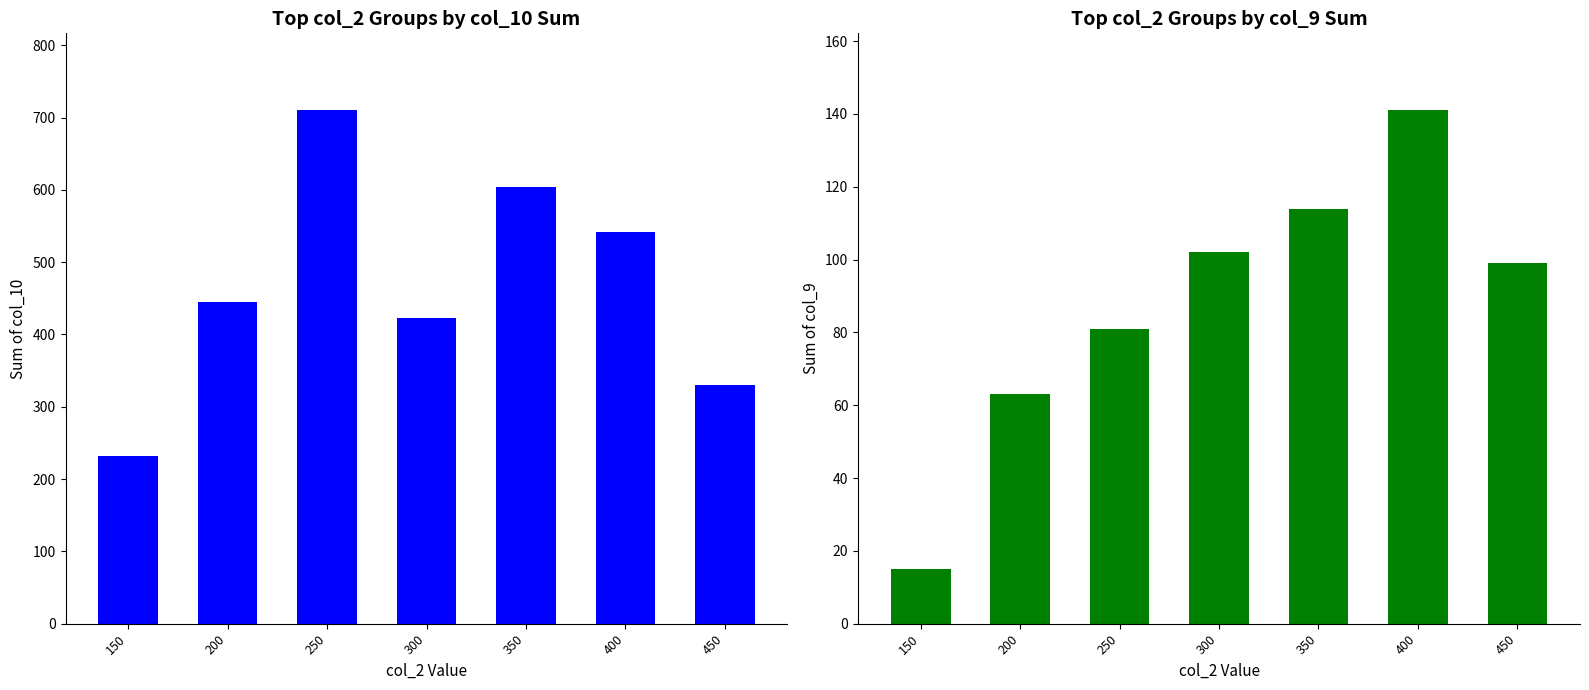

Which series has the widest spread of values?

col_10 sum